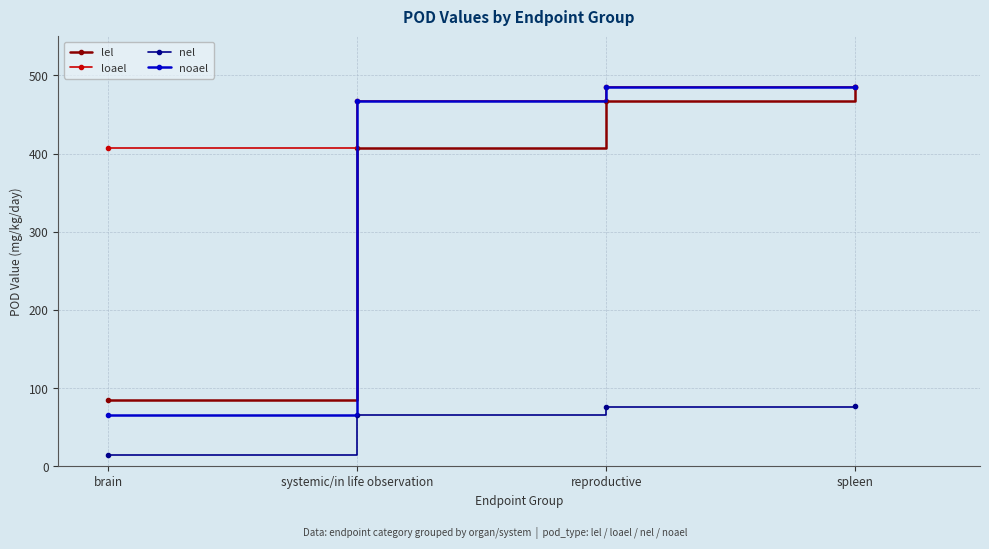

What is the minimum value for nel?

14.2